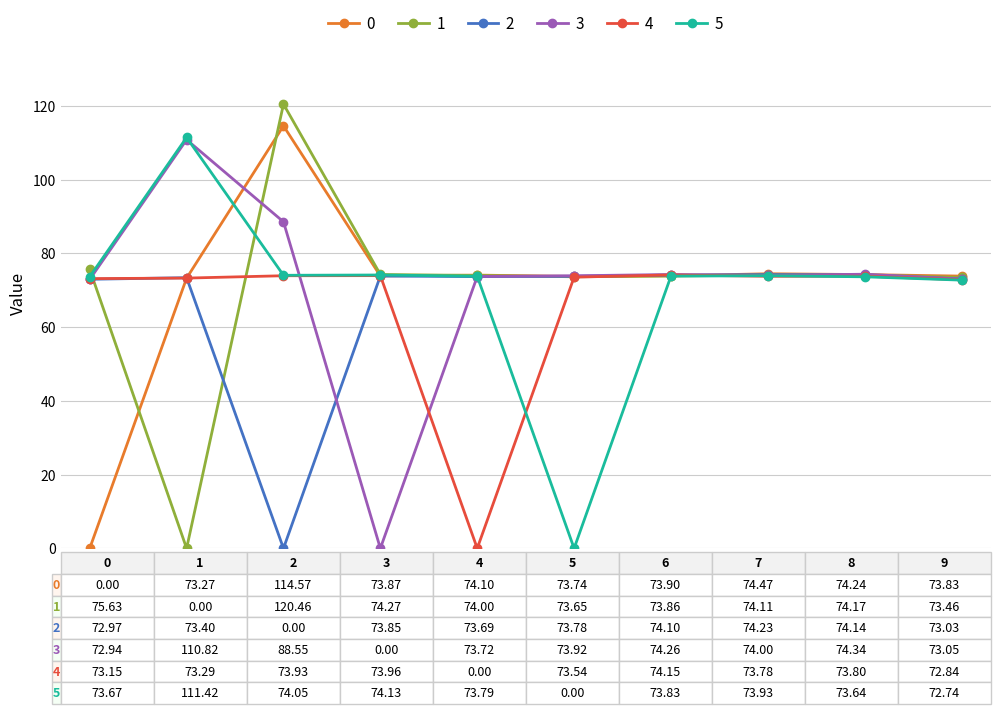

How many positive values does the 4 series have?

9